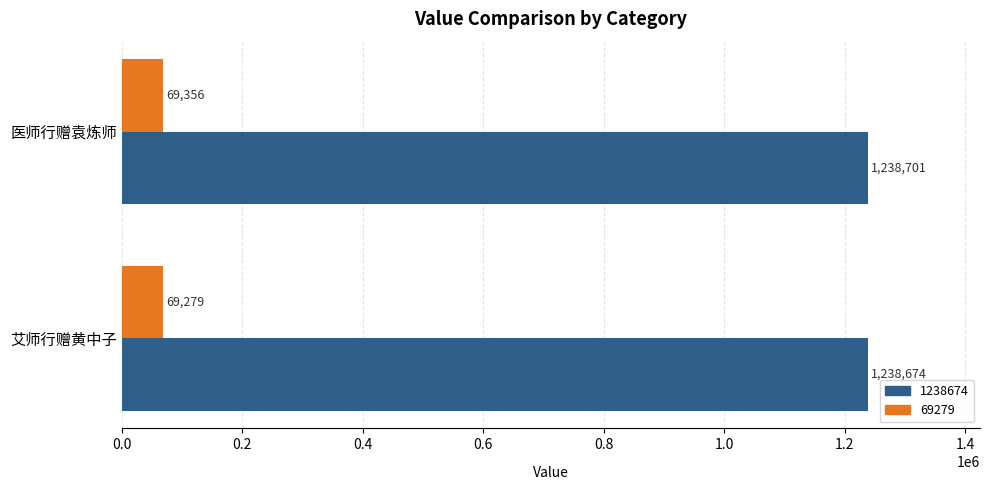

What is the sum of all 1238674 values?

2477375